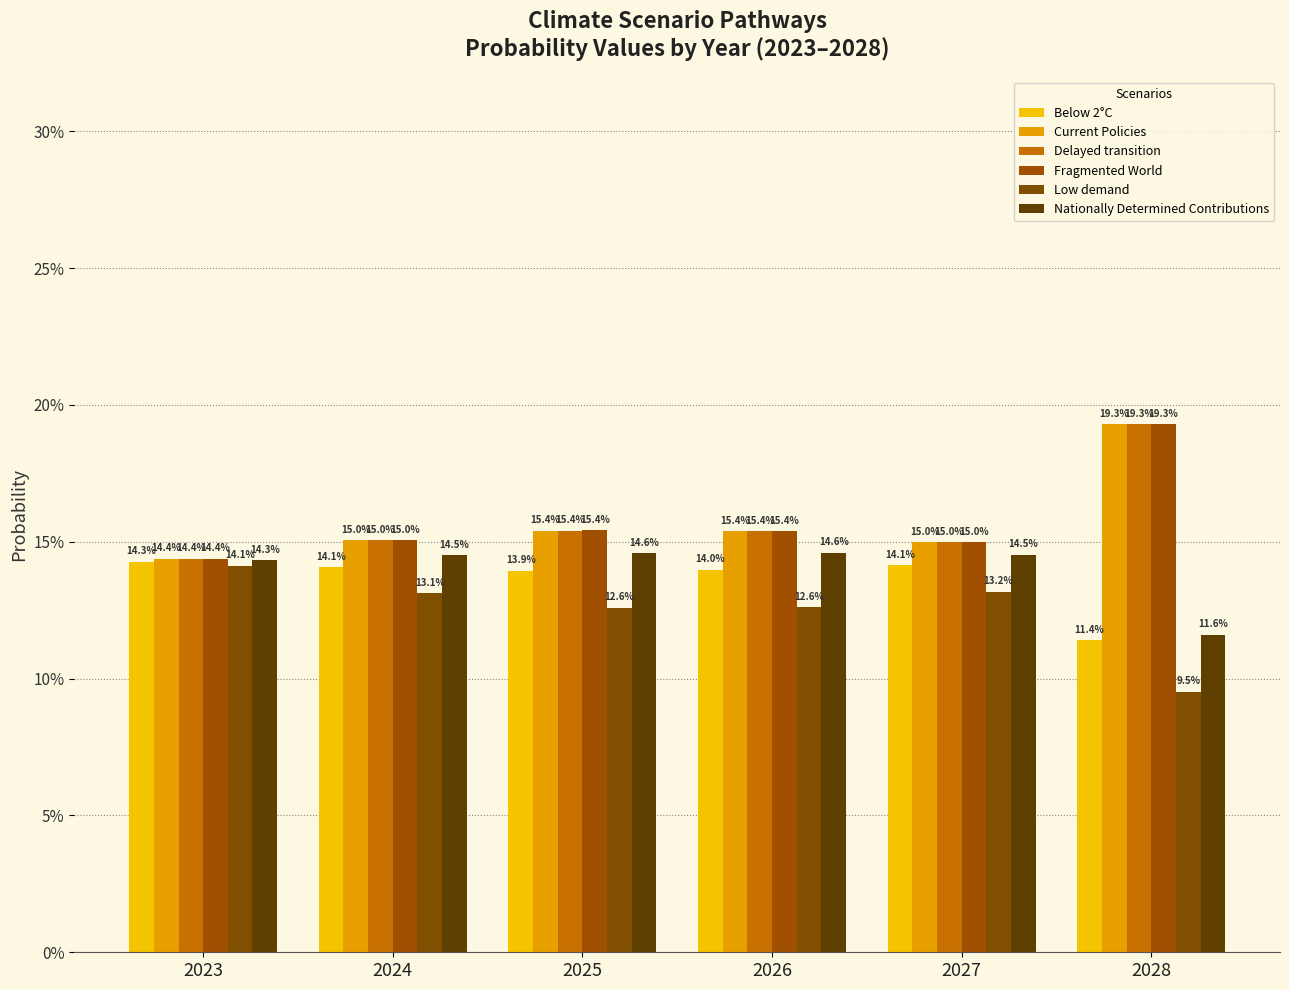

Reading left to right, extract all data points from this chart.

Below 2°C: 0.1	0.1	0.1	0.1	0.1	0.1
Current Policies: 0.1	0.2	0.2	0.2	0.1	0.2
Delayed transition: 0.1	0.2	0.2	0.2	0.1	0.2
Fragmented World: 0.1	0.2	0.2	0.2	0.1	0.2
Low demand: 0.1	0.1	0.1	0.1	0.1	0.1
Nationally Determined Contributions: 0.1	0.1	0.1	0.1	0.1	0.1